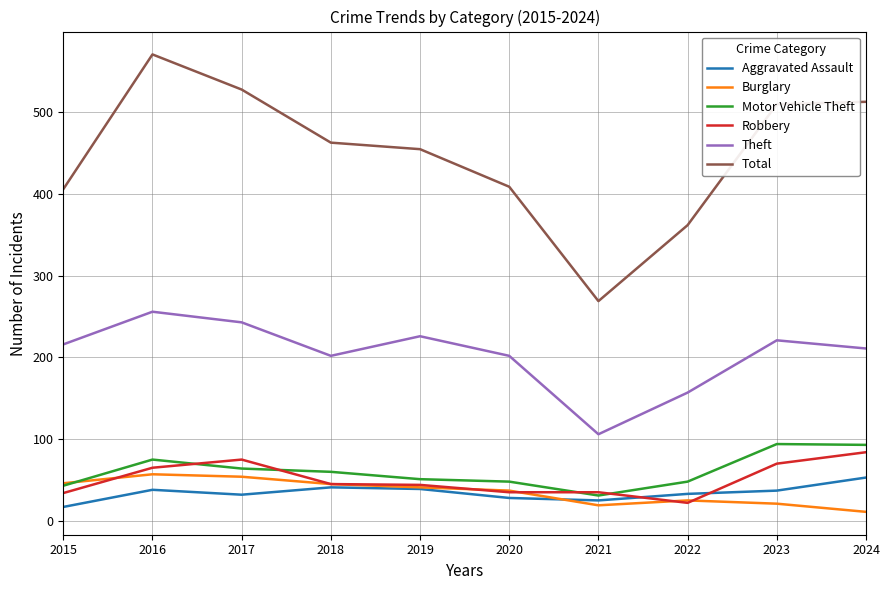

True or false: Aggravated Assault has a value of 37 at 2023.

True